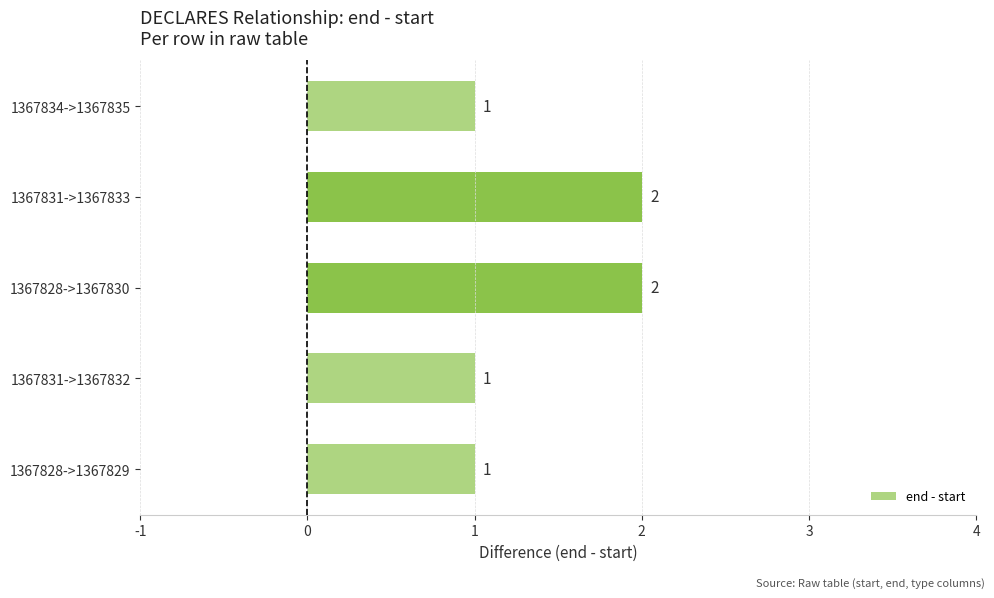

What is the sum of all values?

7